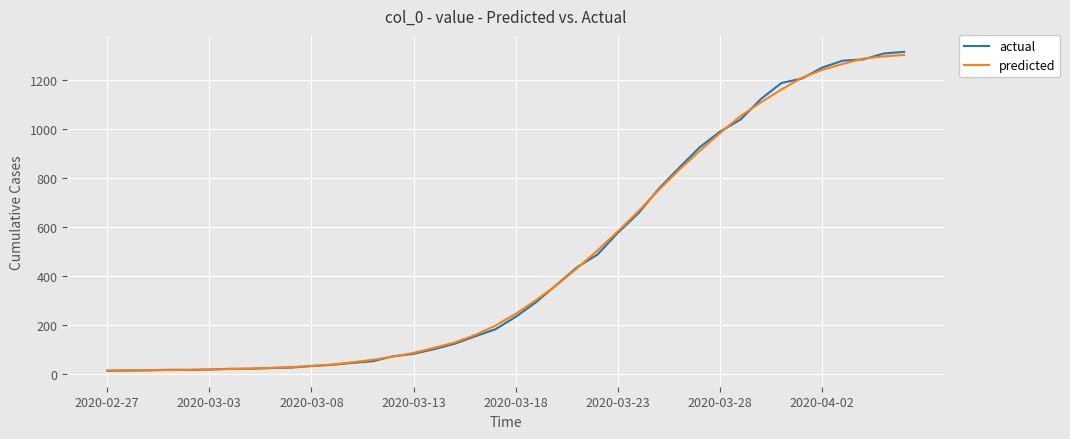

What is the highest value of the predicted series?

1300.3